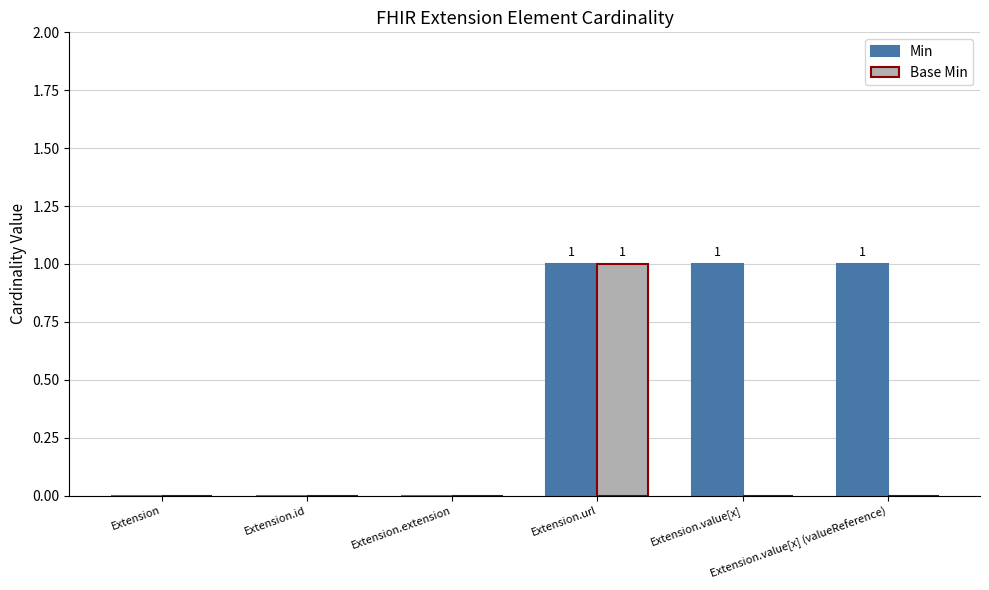

Which series has the largest total across all categories?

Min